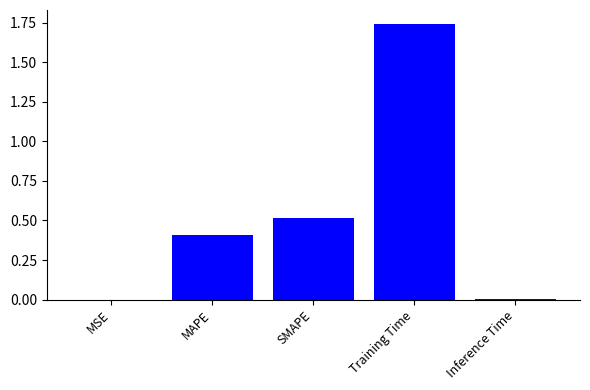

Read the value at MAPE.

0.4